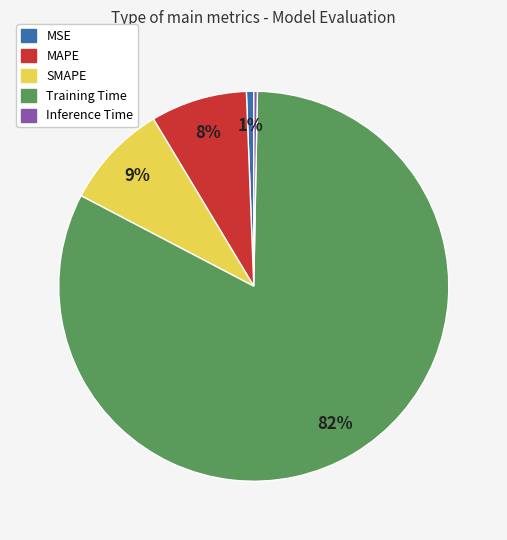

Is it true that MAPE is 8% of the pie?

True